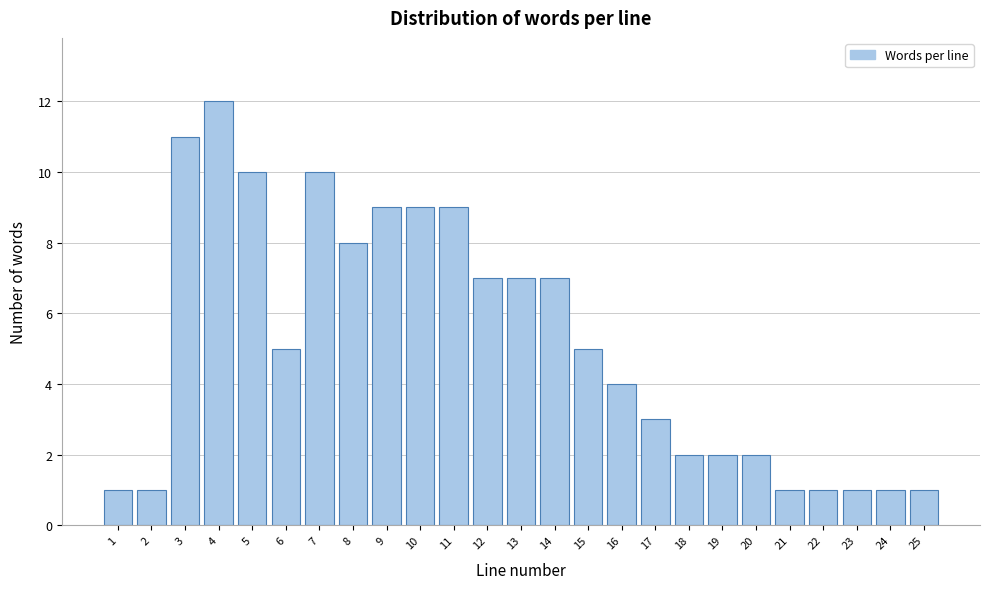

Reading left to right, extract all data points from this chart.

1=1	2=1	3=11	4=12	5=10	6=5	7=10	8=8	9=9	10=9	11=9	12=7	13=7	14=7	15=5	16=4	17=3	18=2	19=2	20=2	21=1	22=1	23=1	24=1	25=1